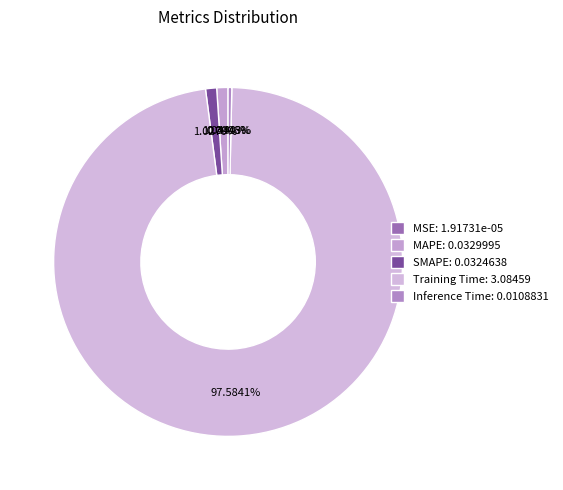

To the nearest percent, what portion does SMAPE represent?

1%